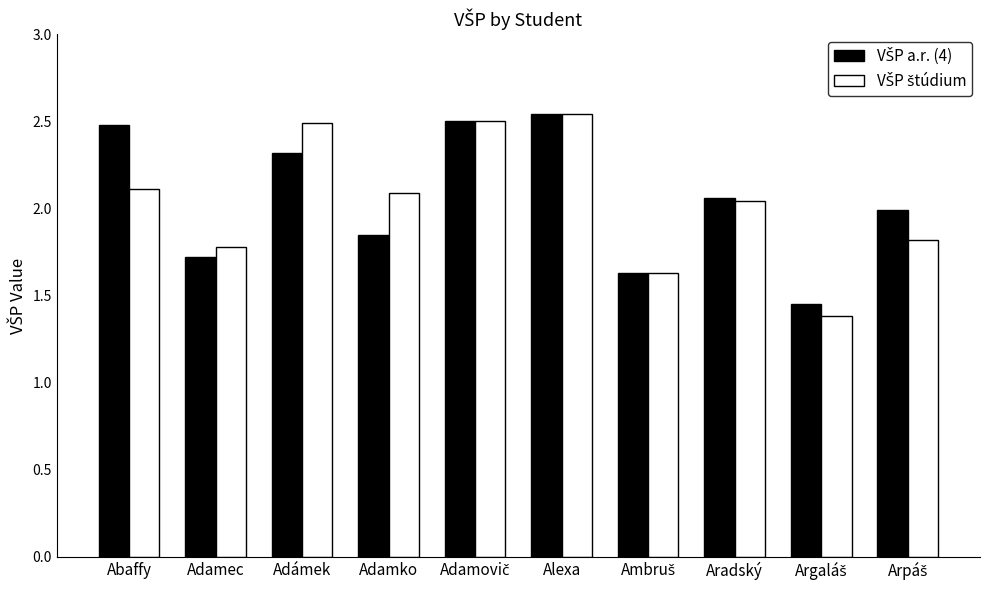

Which category has the highest value across all series?

Alexa